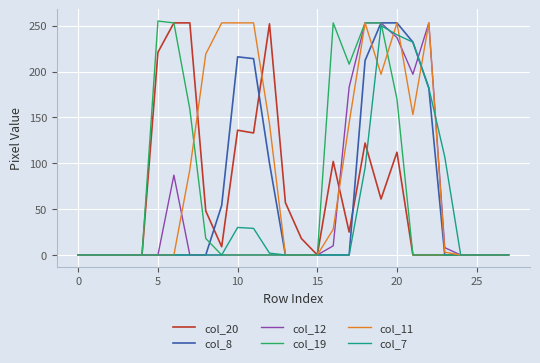

Which series has the largest total across all categories?

col_11